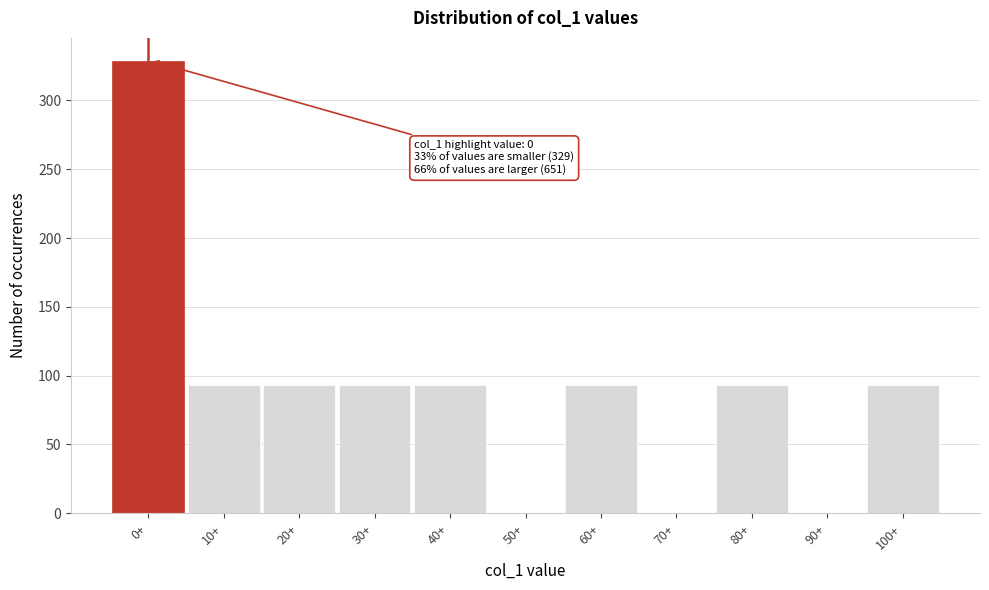

Reading left to right, extract all data points from this chart.

0+=329	10+=93	20+=93	30+=93	40+=93	50+=0	60+=93	70+=0	80+=93	90+=0	100+=93